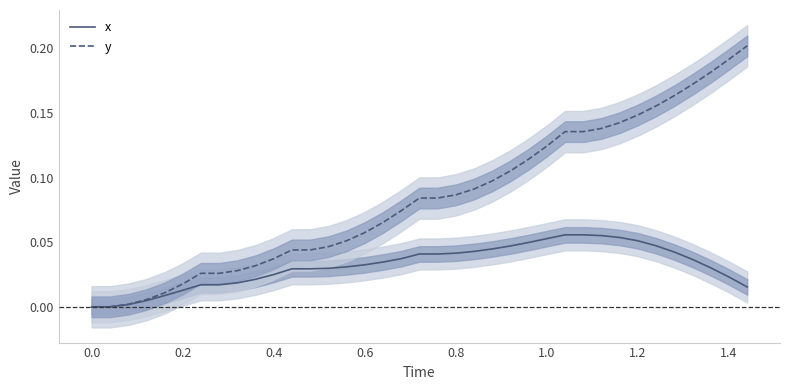

What is the sum of all y values?

3.1